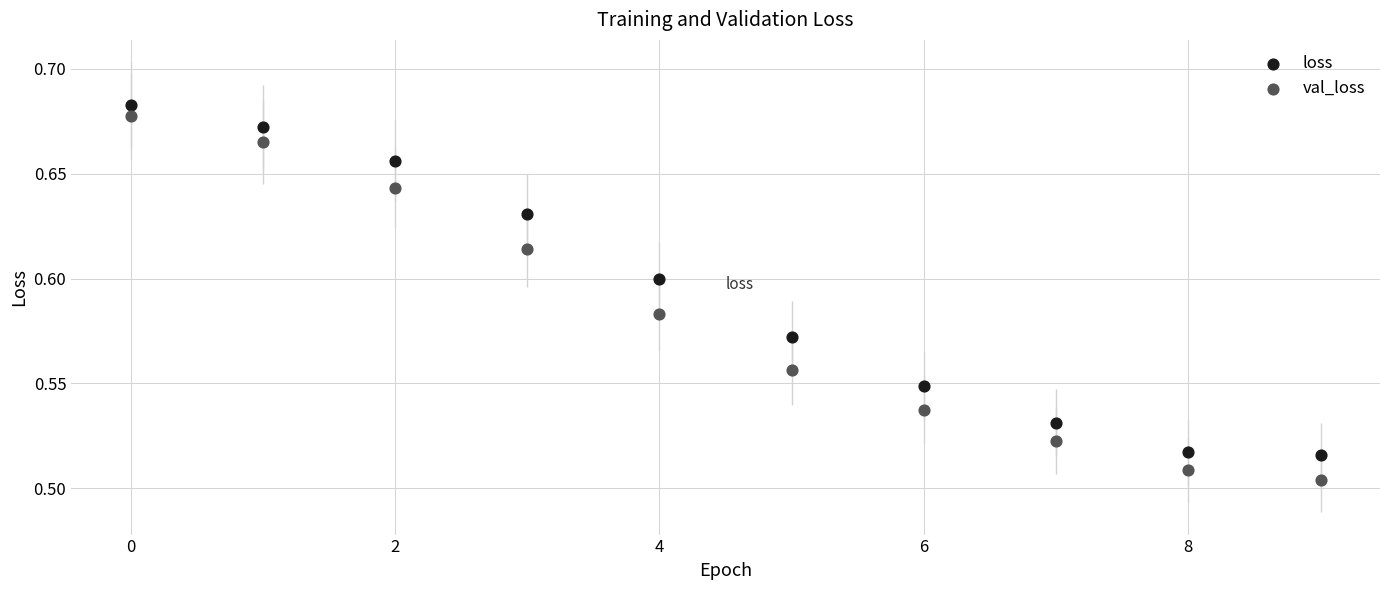

Which series contains the lowest Y value?

val_loss